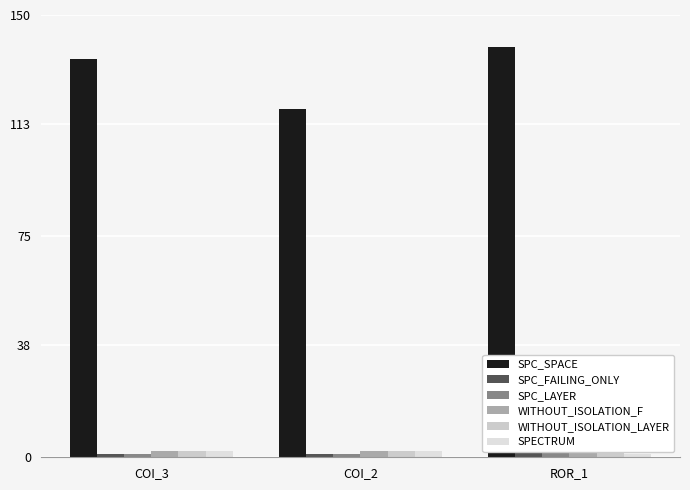

Between COI_3 and COI_2, which series saw the biggest shift?

SPC_SPACE